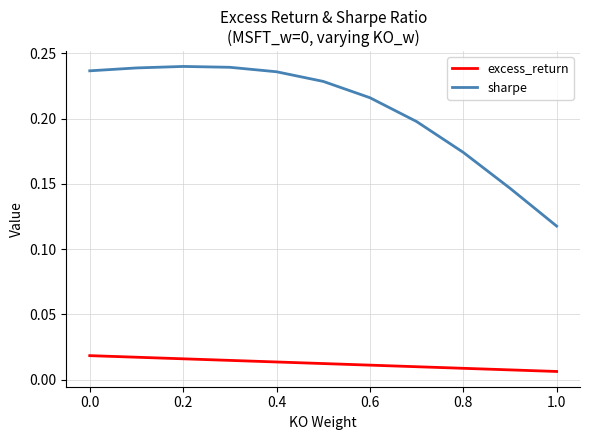

True or false: sharpe and excess_return cross at least once.

False